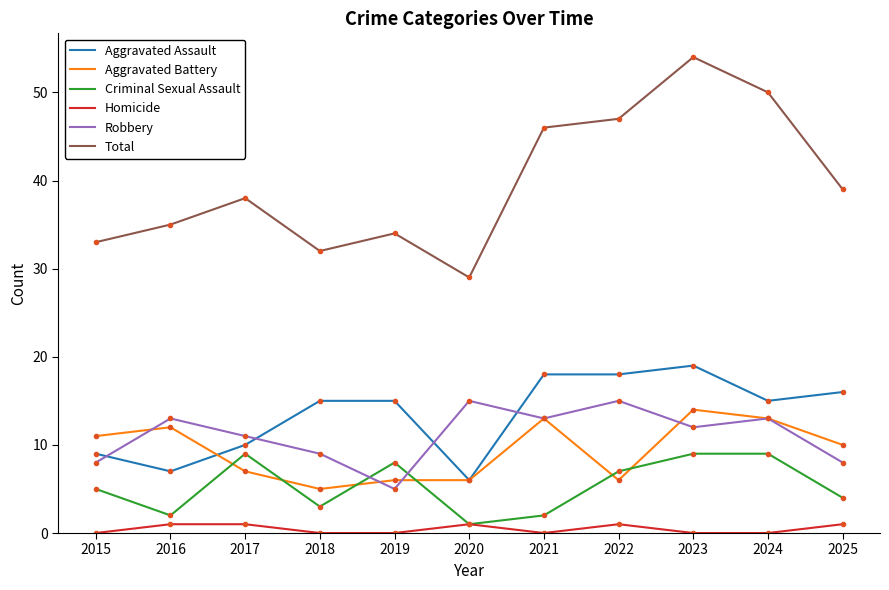

Is the value of Criminal Sexual Assault at 2016 greater than the value of Total at 2023?

No